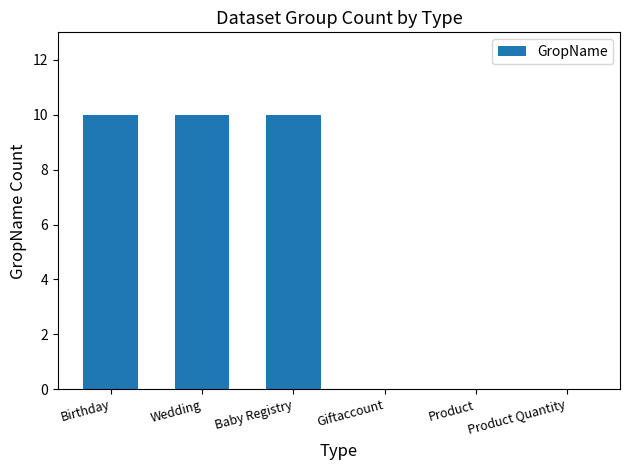

What is the change in value from Baby Registry to Giftaccount?

-10